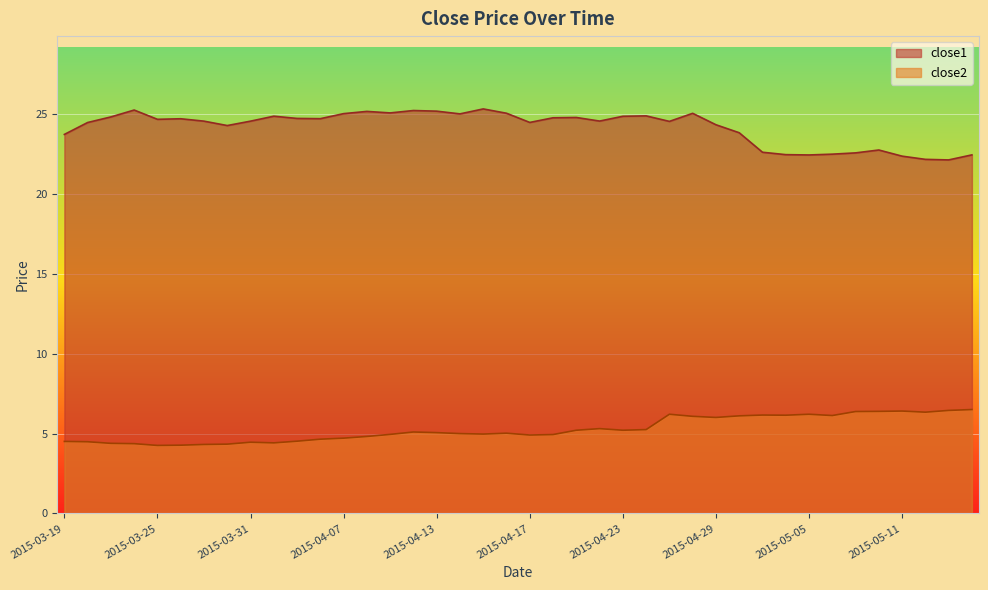

The close2 series shows 6.2 at 2015-04-27. True or false?

True